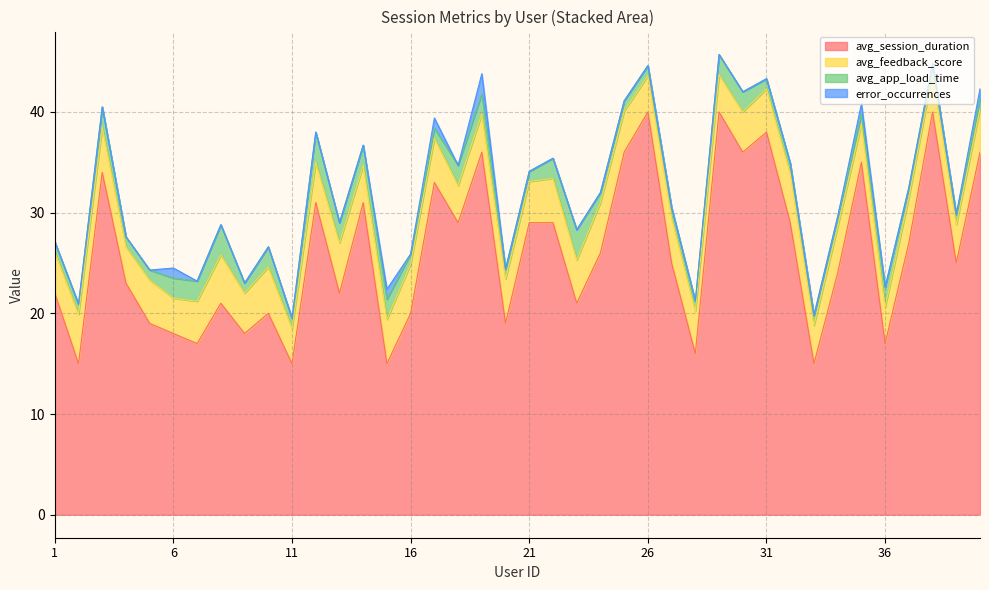

Which series has the largest total across all categories?

avg_session_duration